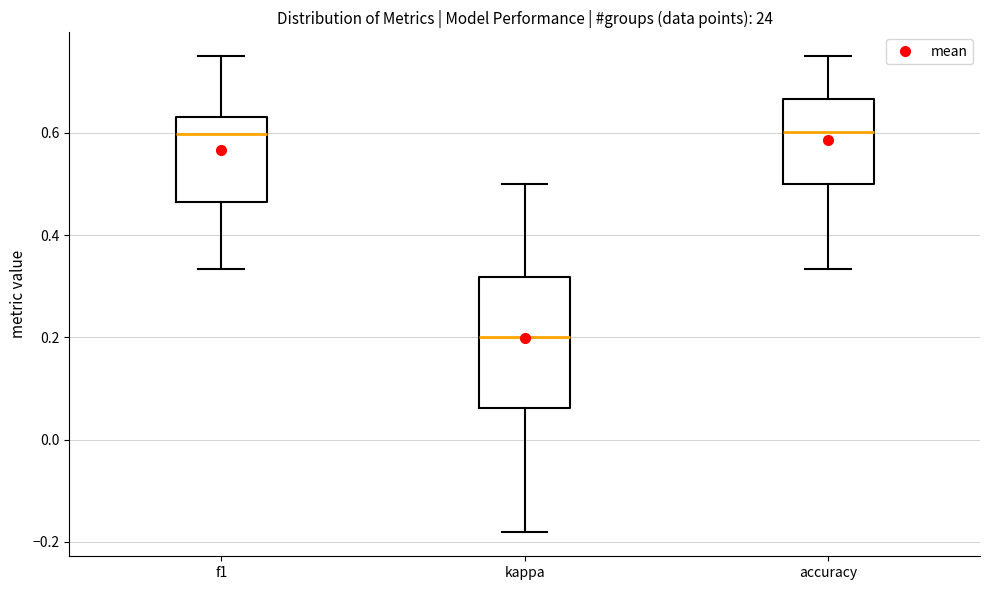

Reading left to right, transcribe this box plot: for each box, give where its median line is, the range the box spans, and where its two whiskers end, as read against the y-axis. The values are not printed on the chart, so give them approximately, as read against the axis.

f1: median 0.60, box 0.46 to 0.64, whiskers 0.34 to 0.76
kappa: median 0.20, box 0.06 to 0.32, whiskers -0.18 to 0.50
accuracy: median 0.60, box 0.50 to 0.66, whiskers 0.34 to 0.76